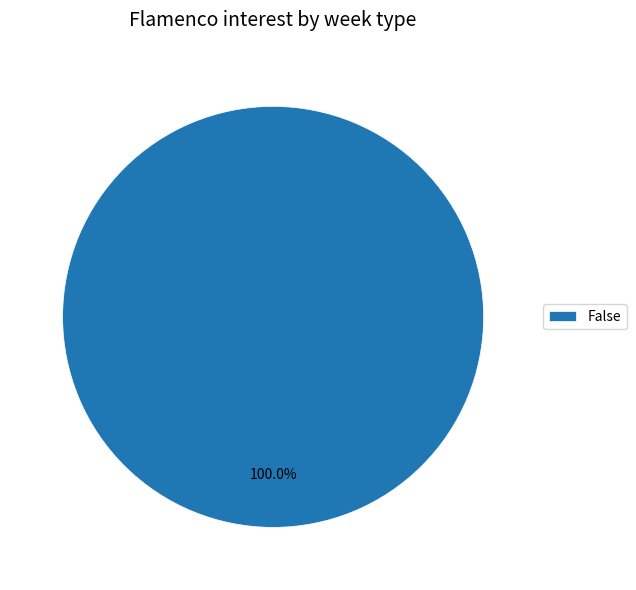

How many segments does this pie chart have?

1